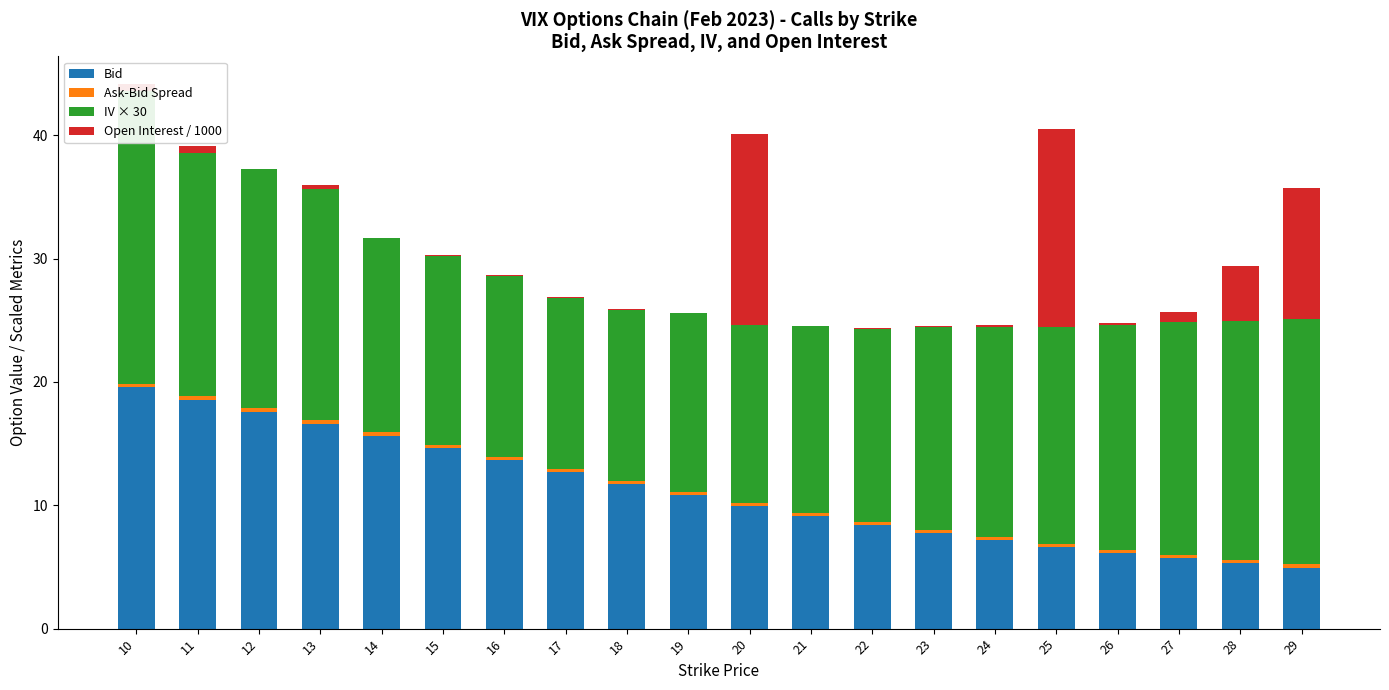

What is the value of the Bid bar at the 2nd from the left?

18.6